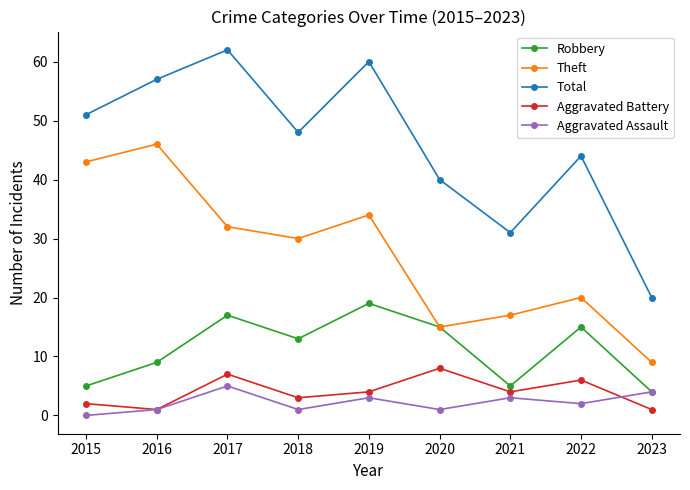

Which series has the largest range (max minus min)?

Total